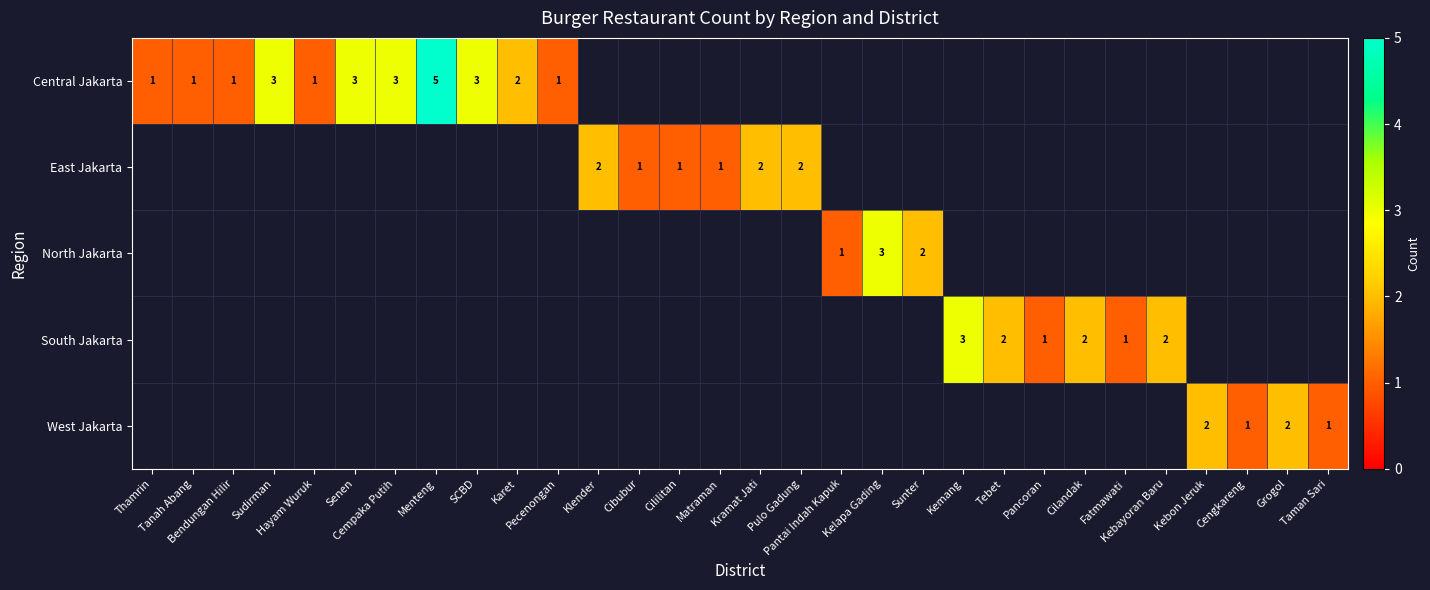

The North Jakarta series shows 2 at Sudirman. True or false?

False